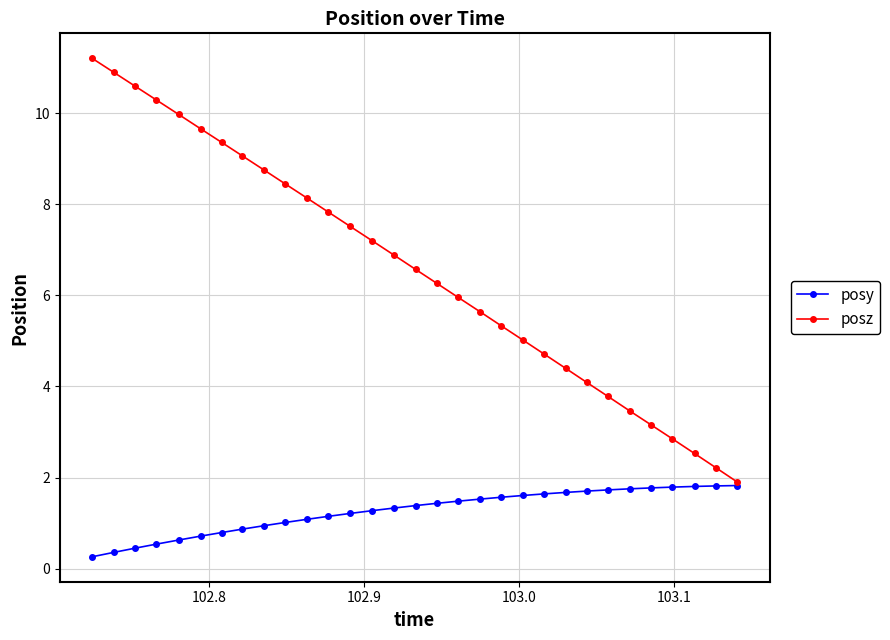

Which series has the largest range (max minus min)?

posz